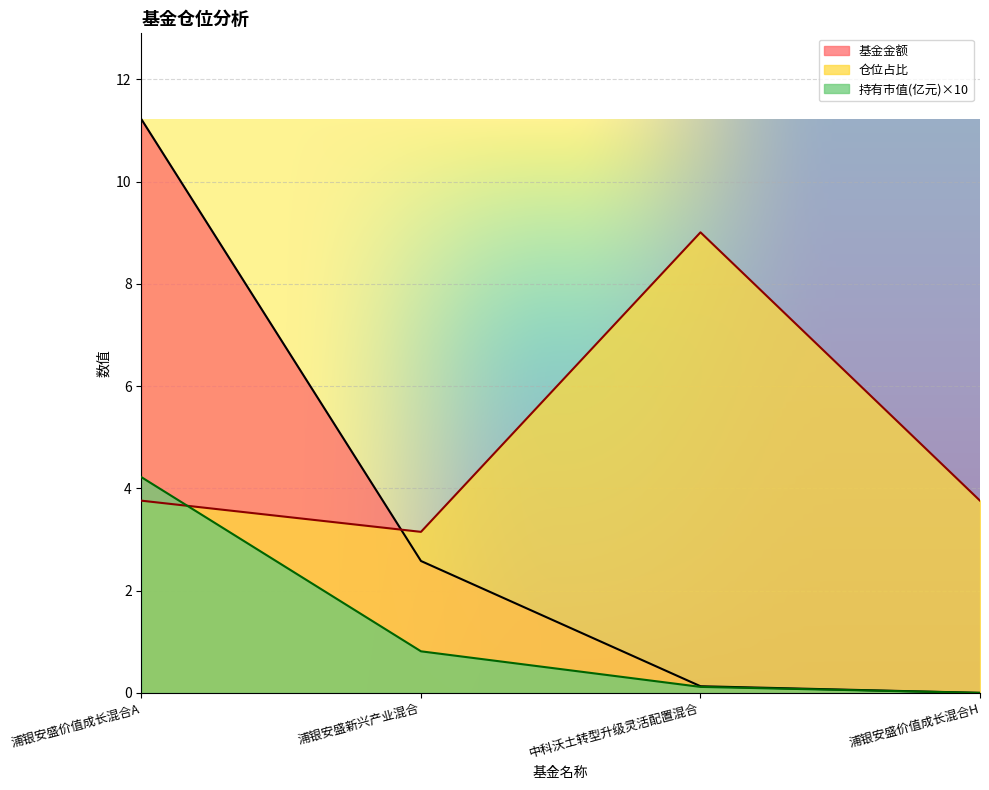

At which label does 基金金额 reach its minimum?

浦银安盛价值成长混合H